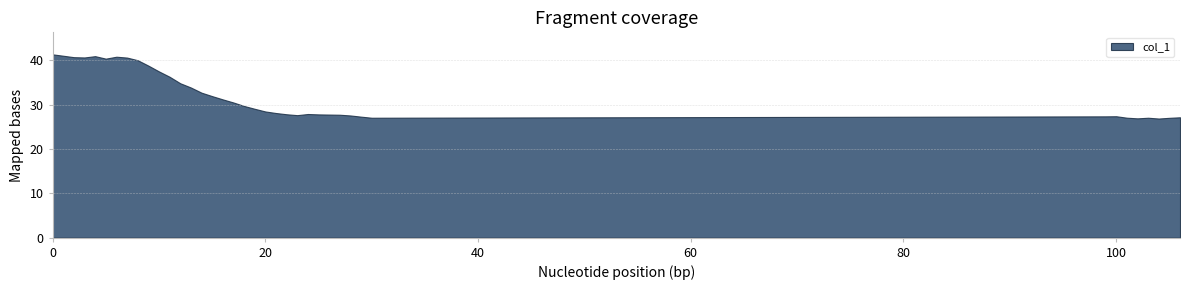

List the labels in order of value, largest first.

0, 1, 4, 6, 2, 3, 7, 5, 8, 9, 10, 11, 12, 13, 14, 15, 16, 17, 18, 19, 20, 21, 24, 22, 25, 26, 27, 23, 28, 100, 99, 29, 106, 101, 30, 103, 105, 102, 104